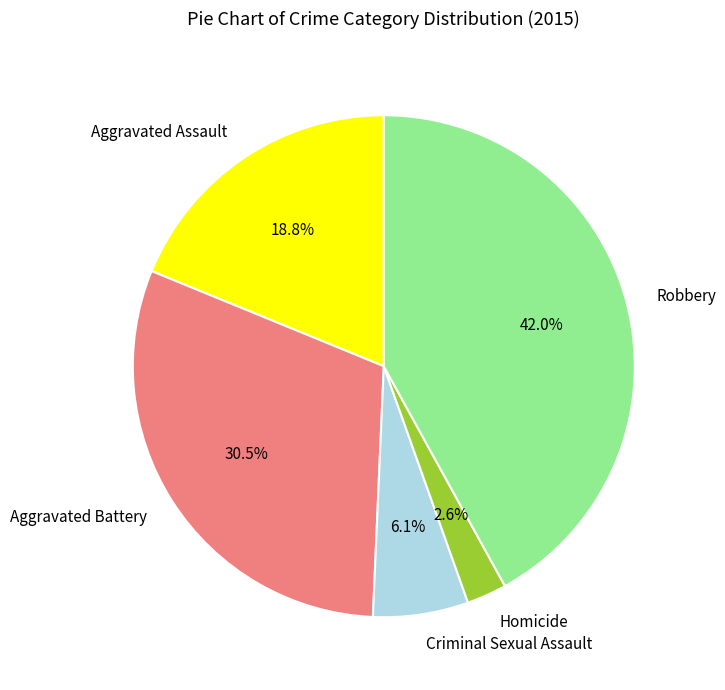

True or false: Homicide accounts for 3% of the total.

True